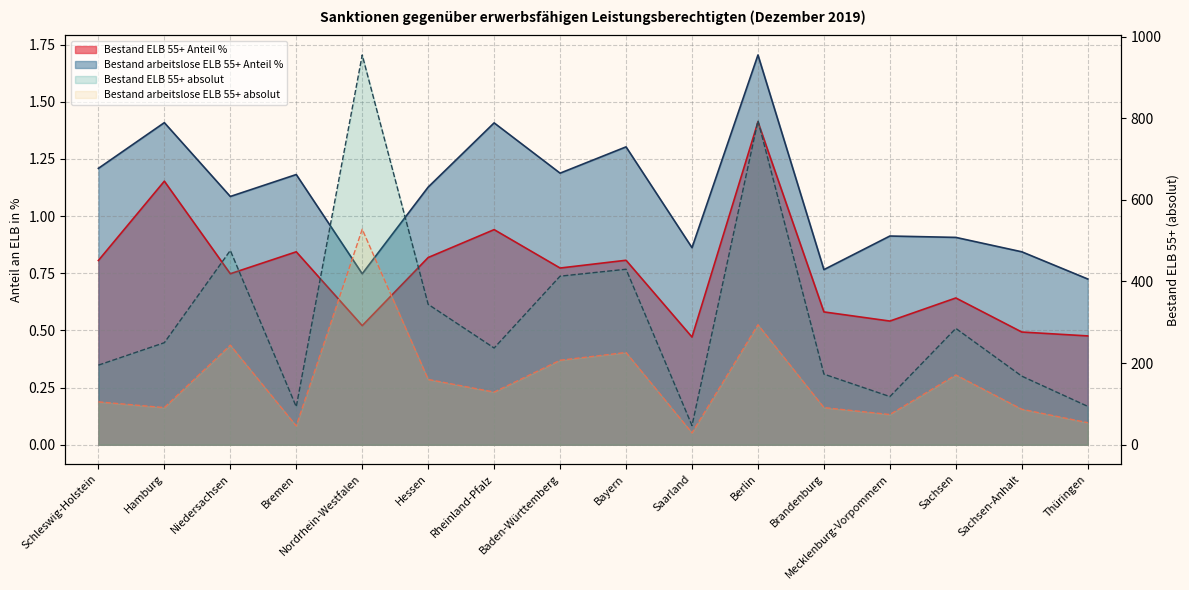

The value of Bestand arbeitslose ELB 55+ absolut at Berlin is 148.9. True or false?

False